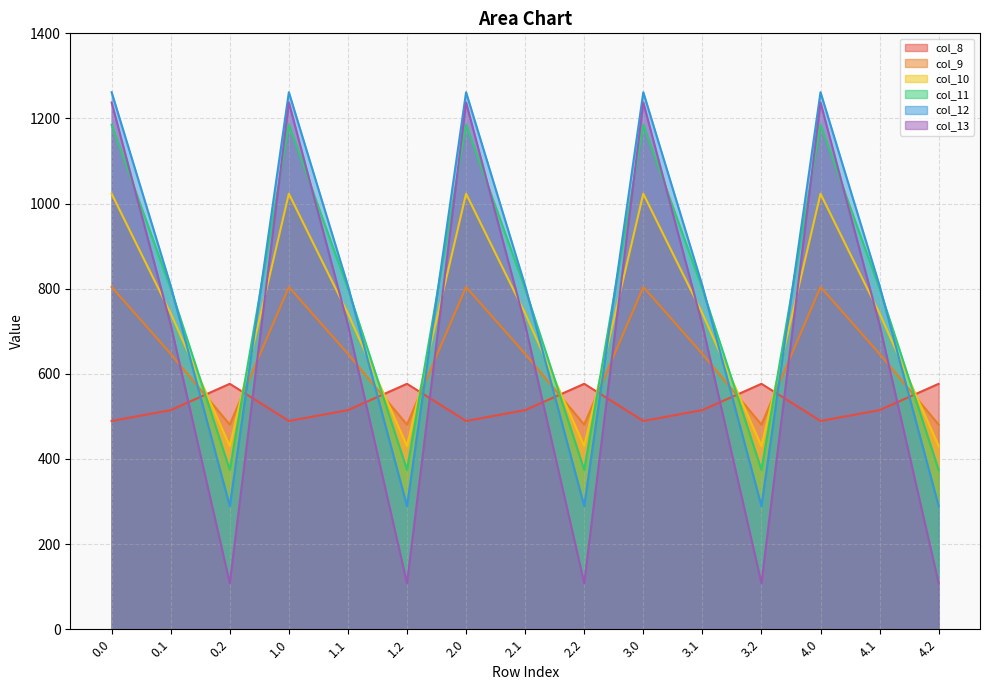

How many intersections are there between col_8 and col_11?

9